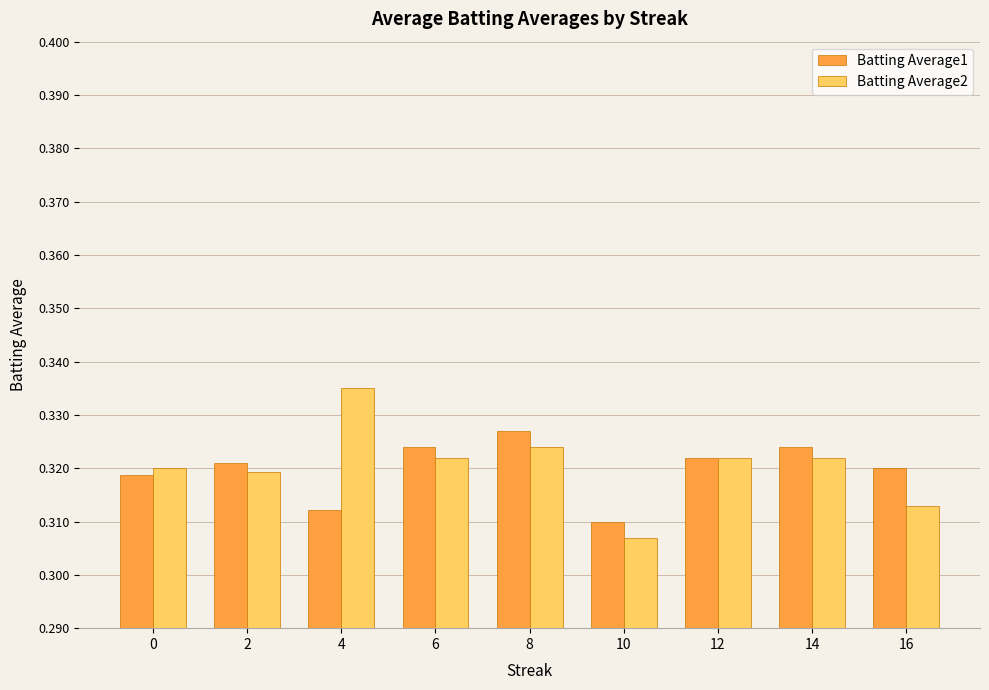

Count the Batting Average2 values in the range 0 to 1.

9